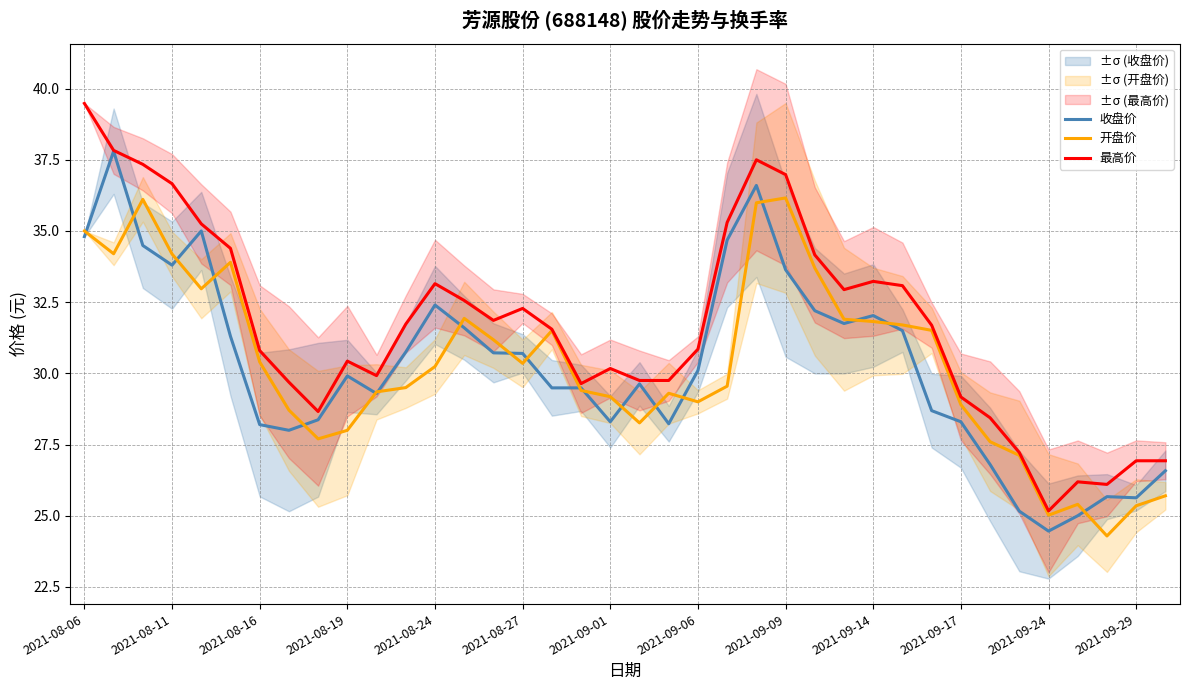

Which series has the largest total across all categories?

最高价